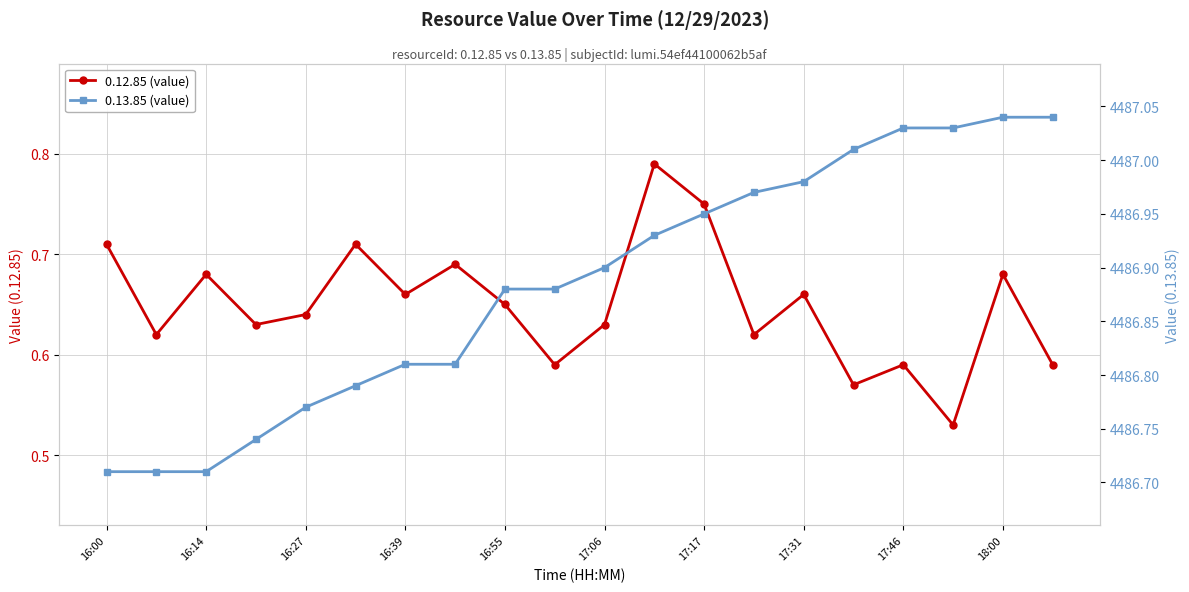

The 0.13.85 (value) series shows 2511.2 at 13. True or false?

False